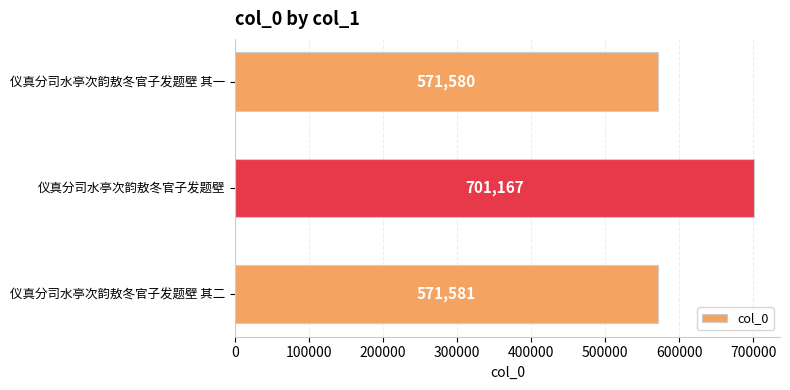

What is the difference between the maximum and second lowest values?

129586